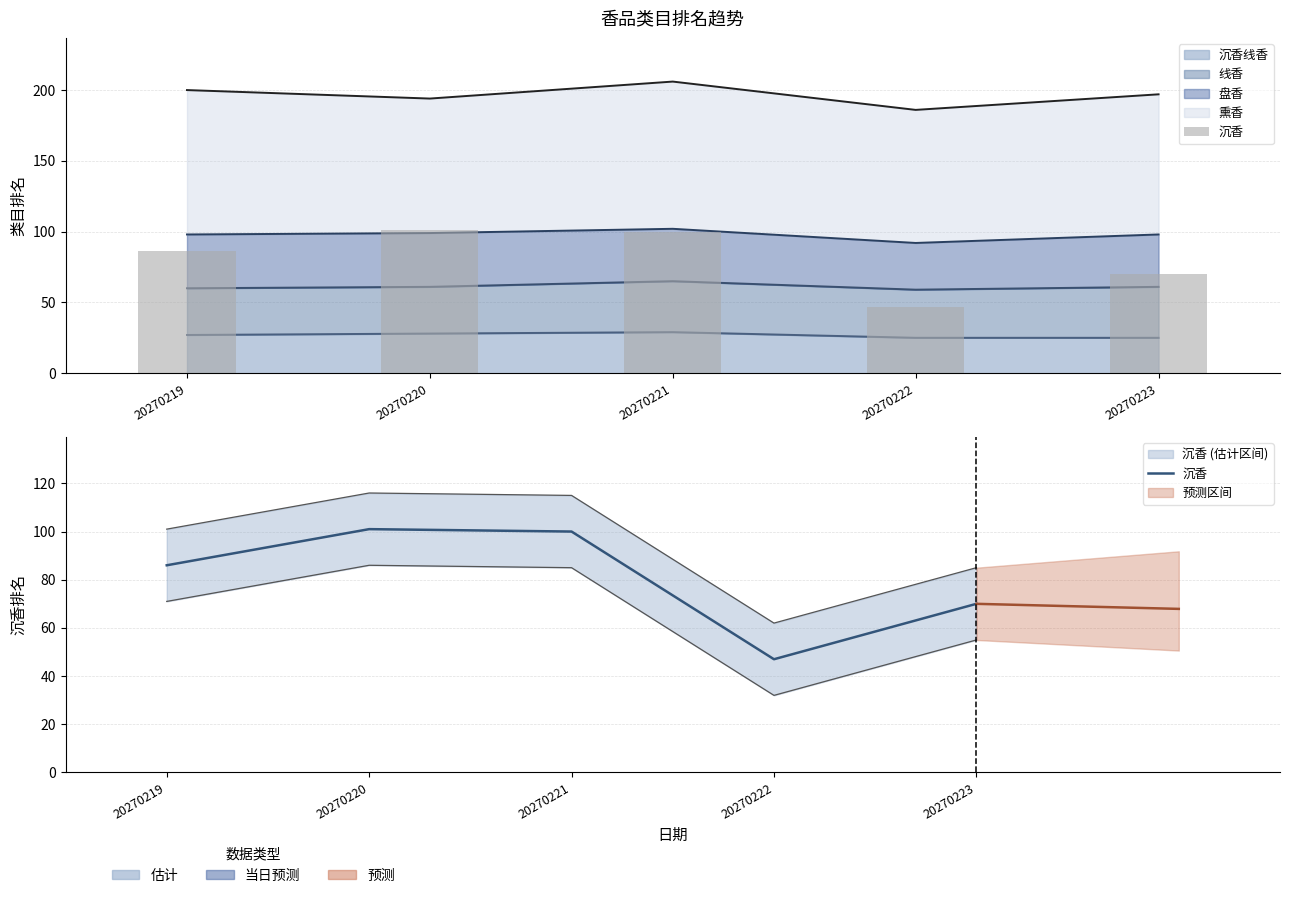

The value at 20270222 is 82. True or false?

False